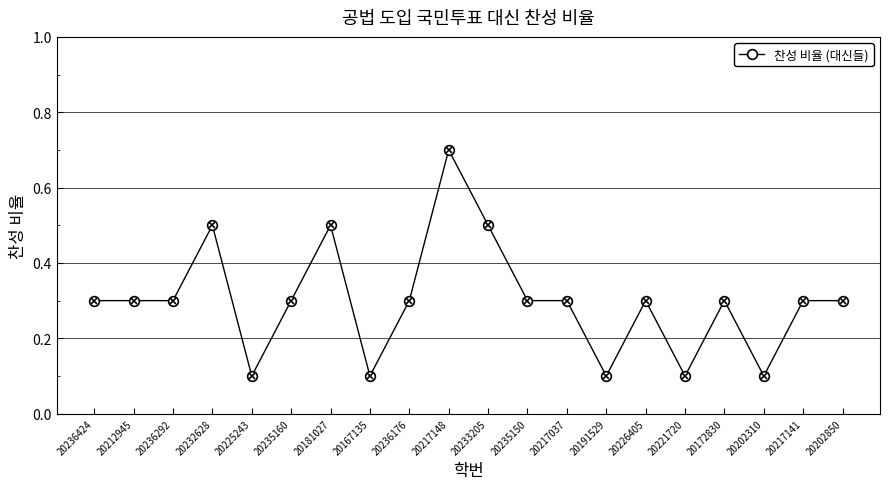

What is the sum of all values?

6.0